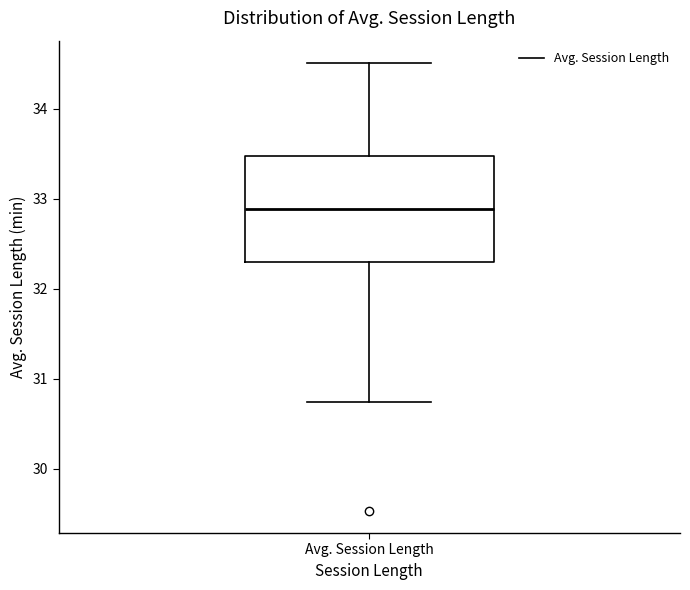

Read this box plot against the y-axis: the position of the median line, the range covered by the box, and the ends of both whiskers. The values are not printed on the chart, so give them approximately, as read against the axis.

median 32.9, box 32.3 to 33.5, whiskers 30.7 to 34.5